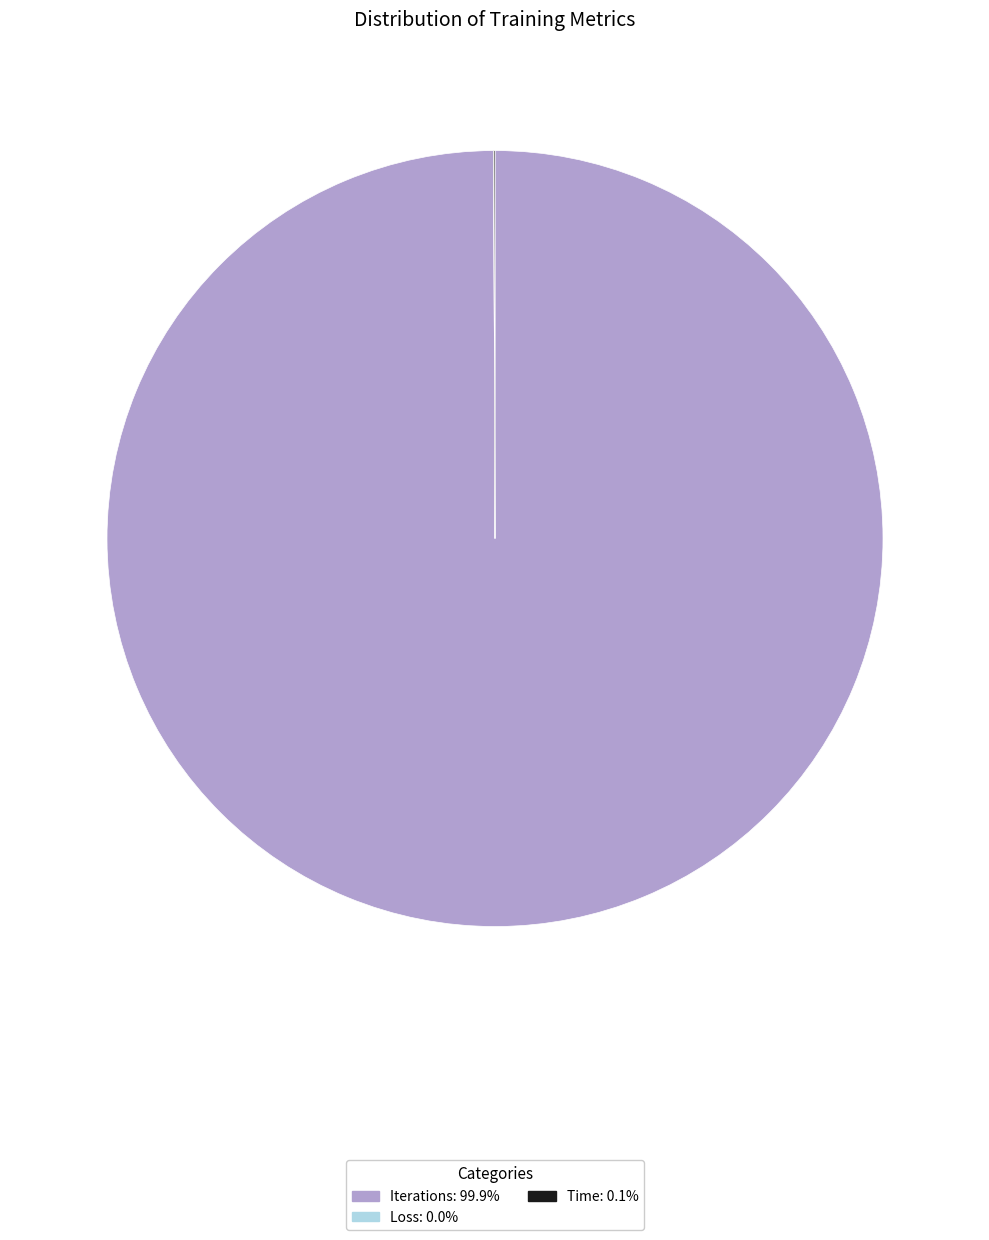

Is there any slice that represents more than half of the pie?

Yes